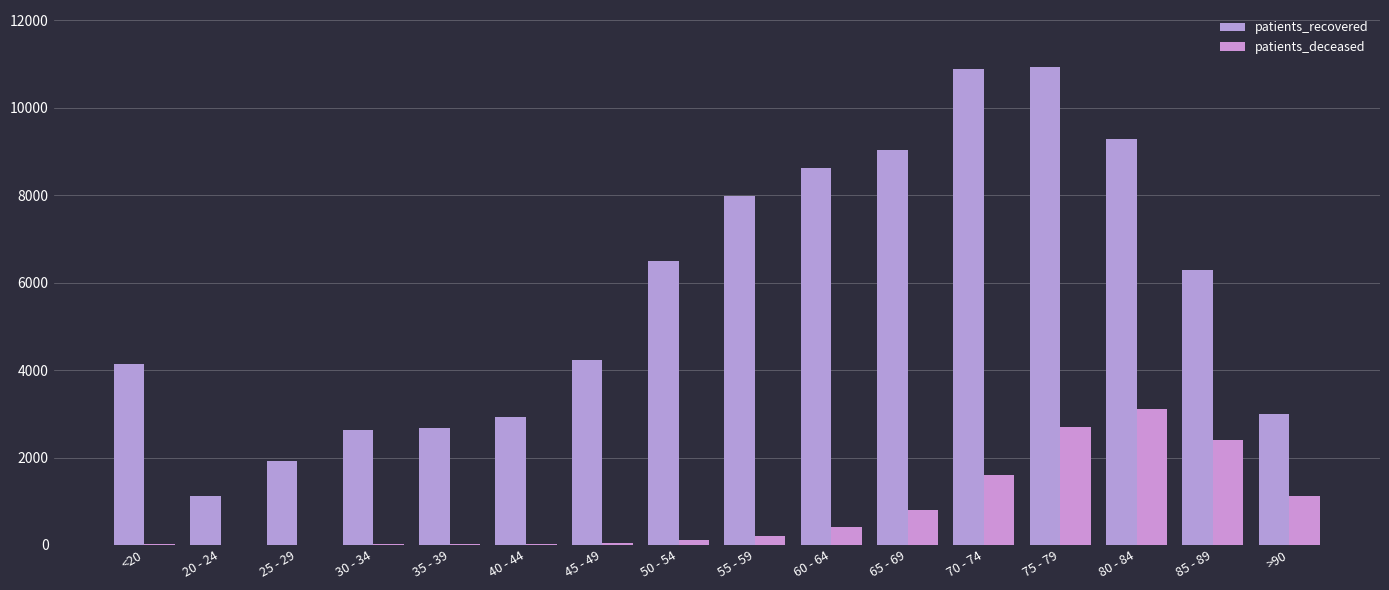

Which category has the highest value across all series?

75 - 79